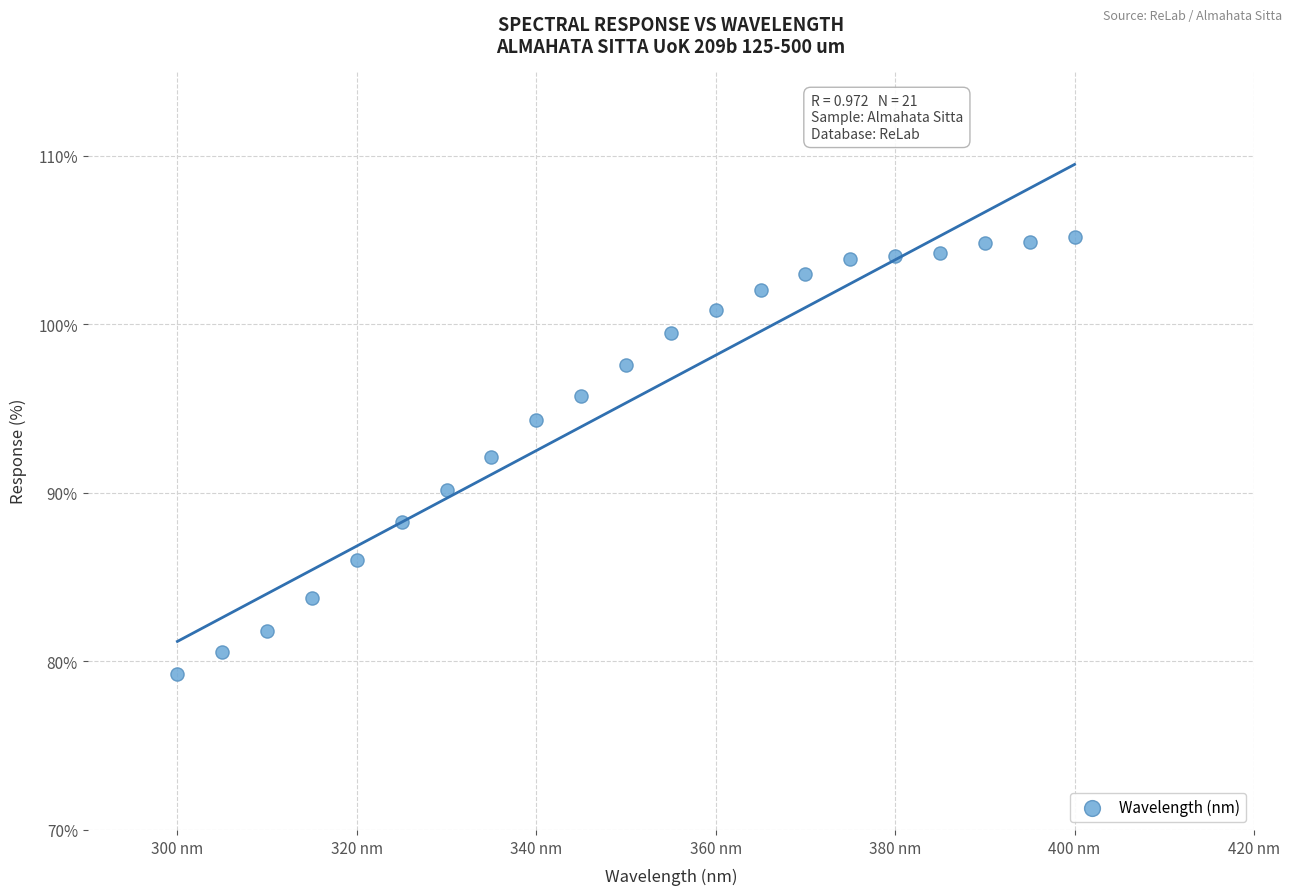

What is the range of Y values (max minus min)?

26.0